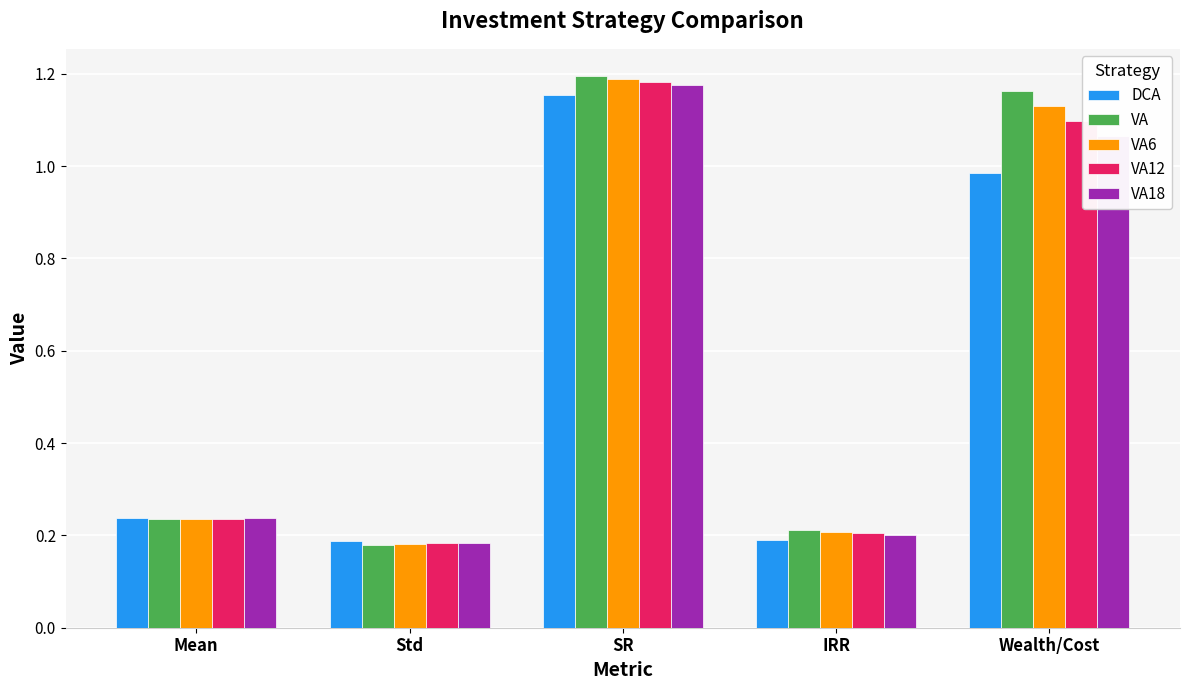

How many bars are there in each group?

5